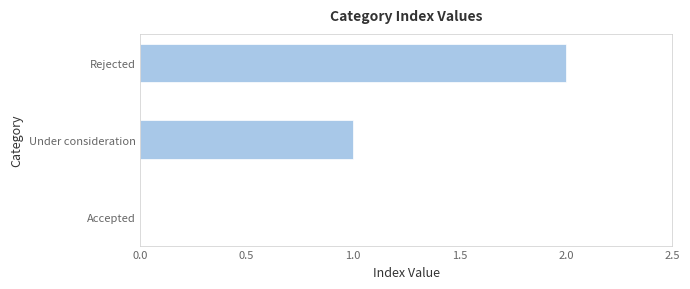

True or false: the data shows 2 at Rejected.

True